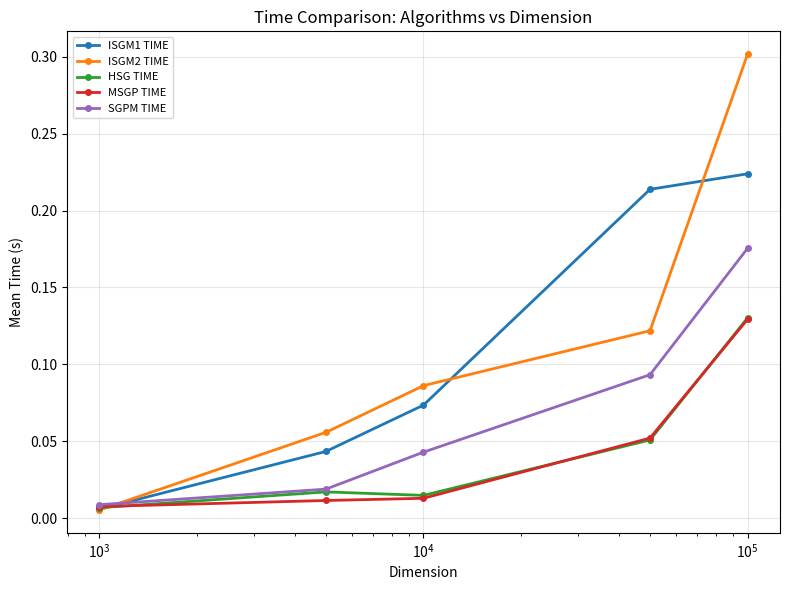

True or false: HSG TIME has more than 2 points higher than both neighbors.

False